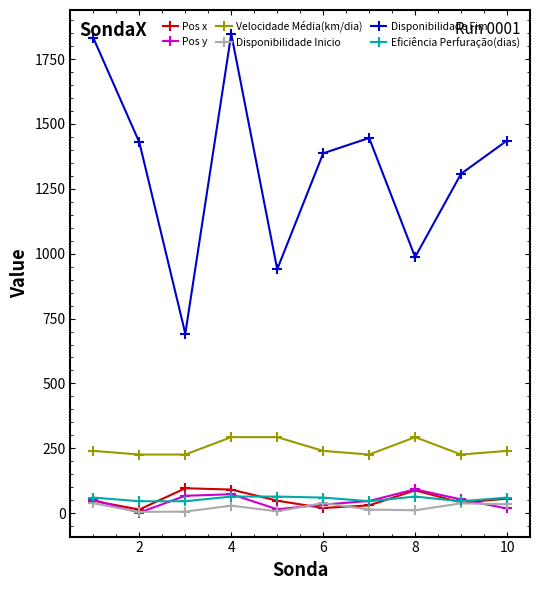

True or false: Disponibilidade Fim and Eficiência Perfuração(dias) intersect in this chart.

False